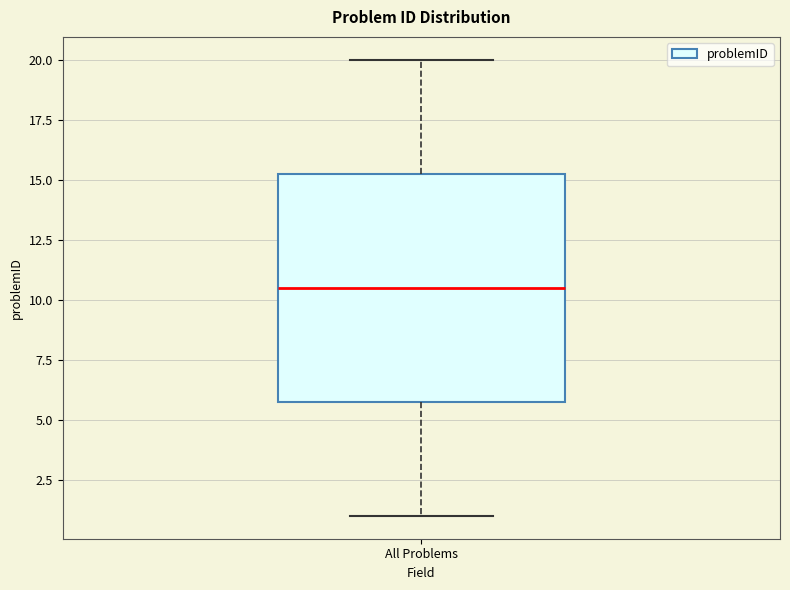

Where is the upper edge of the box for All Problems on the y-axis? The values are not printed on the chart, so give them approximately, as read against the axis.

15.5